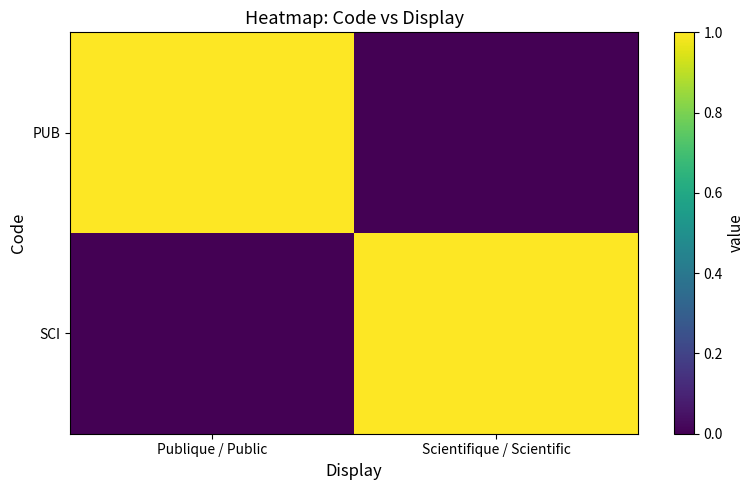

Rank the series by their maximum value, from highest to lowest.

PUB, SCI